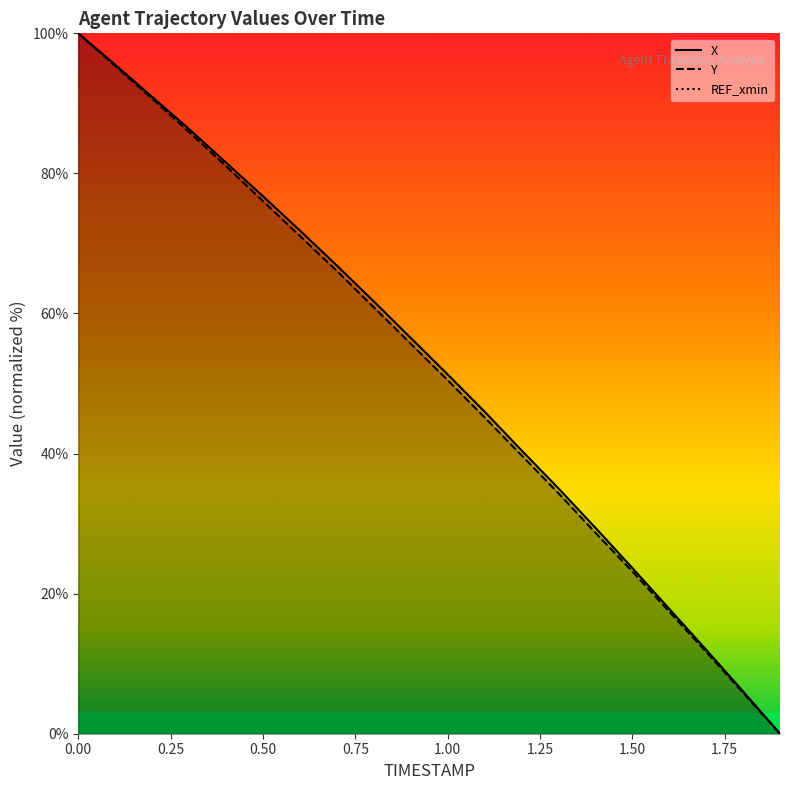

Rank the series by their maximum value, from lowest to highest.

X, Y